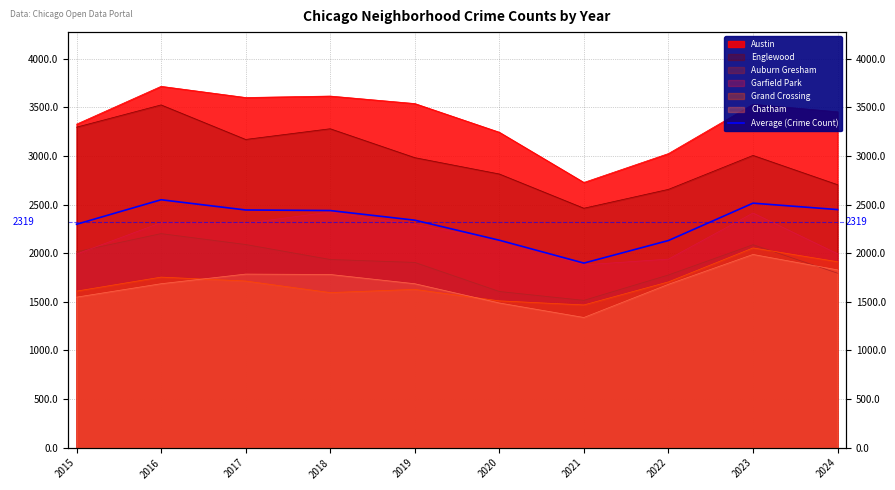

What is the ratio of the value at 2021 to the value at 2022?

0.9